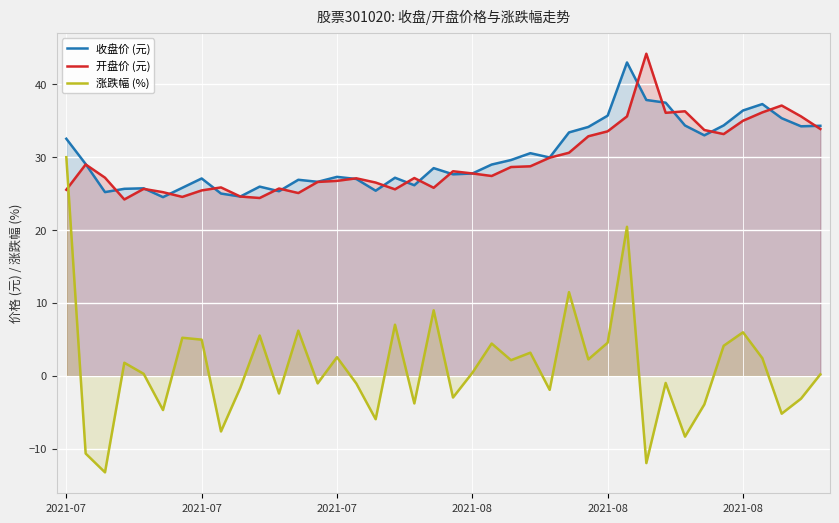

How many interior local peaks does the 涨跌幅 (%) series have?

13